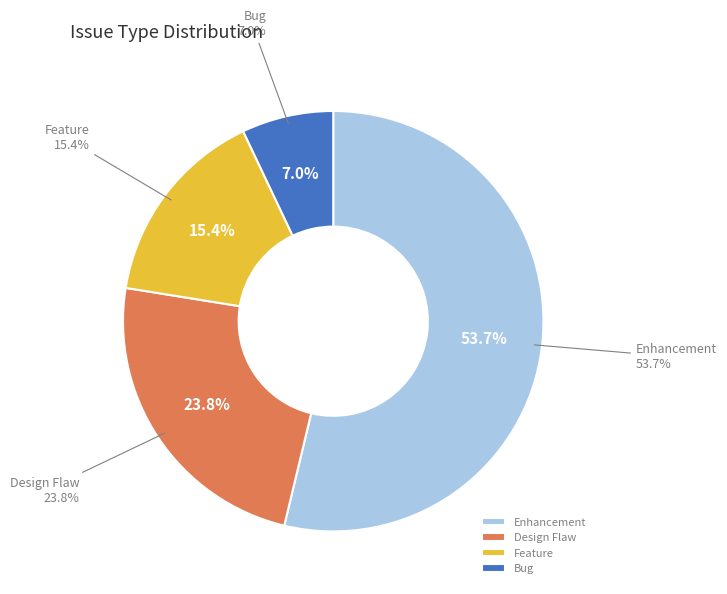

Count the number of slices in the pie.

4